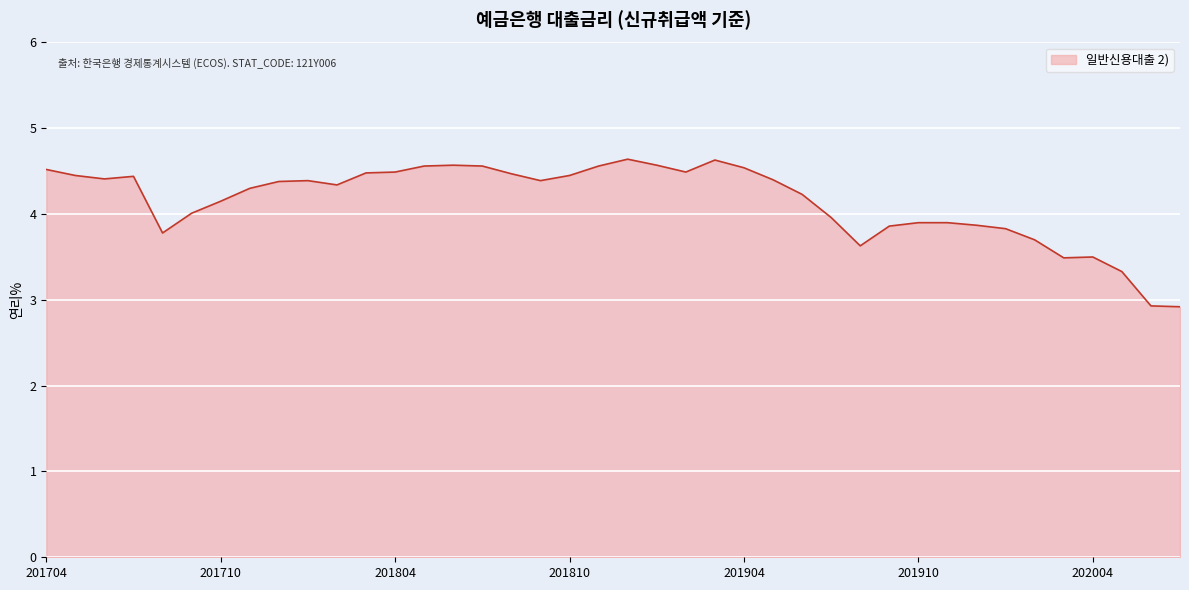

What is the greatest value displayed?

4.6